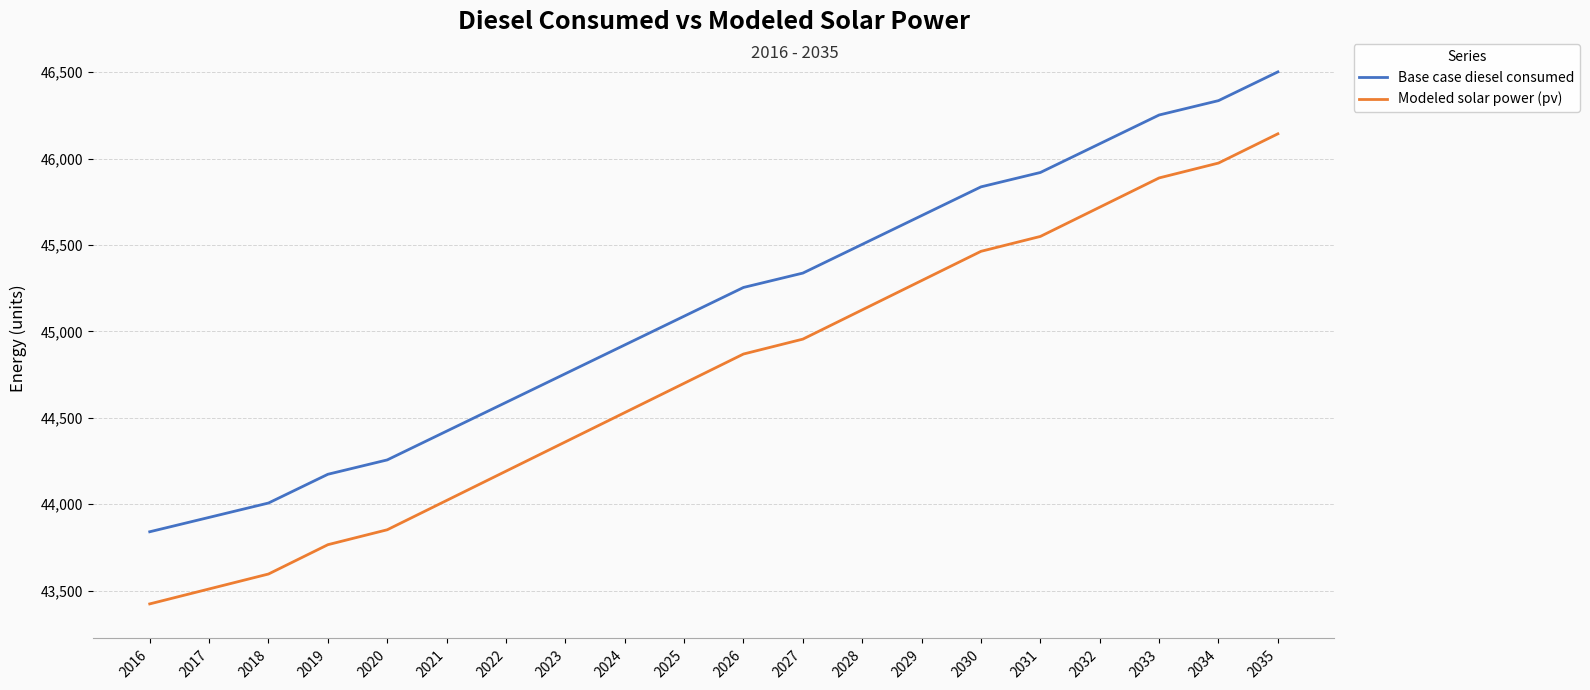

At which category is the sum across all series the highest?

2035